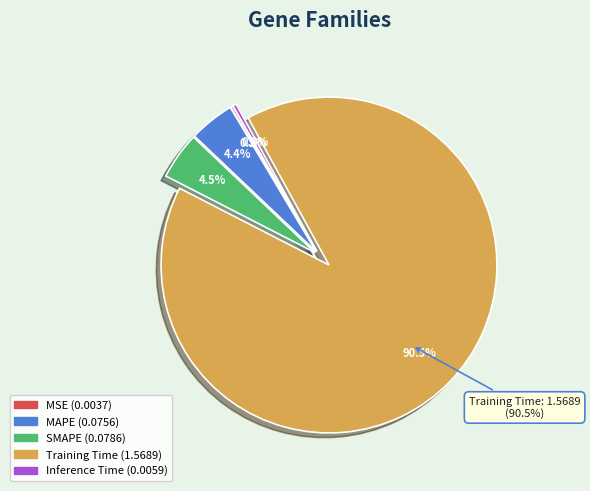

What percentage is the SMAPE slice, to the nearest percent?

5%